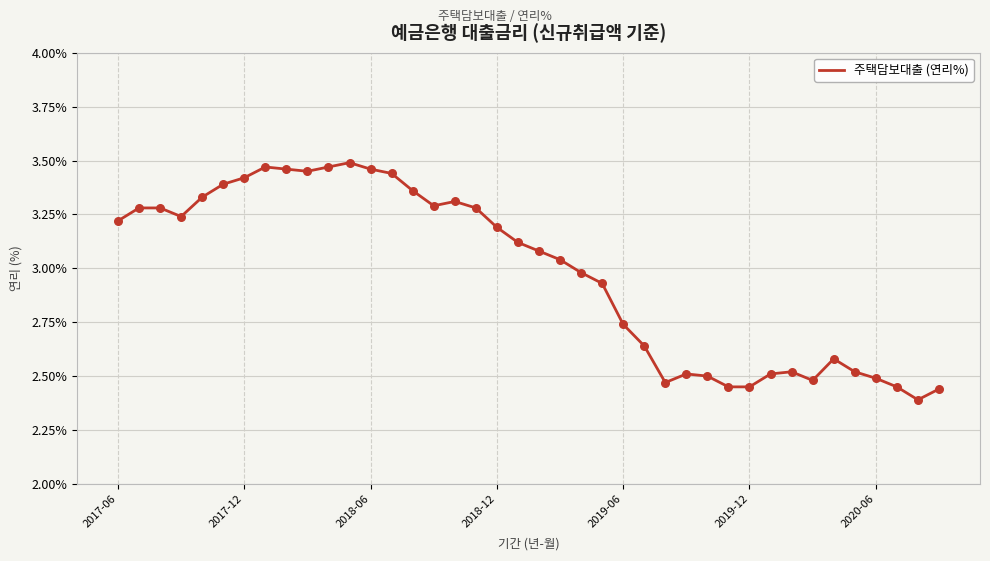

What is the difference between the maximum and minimum values?

1.1